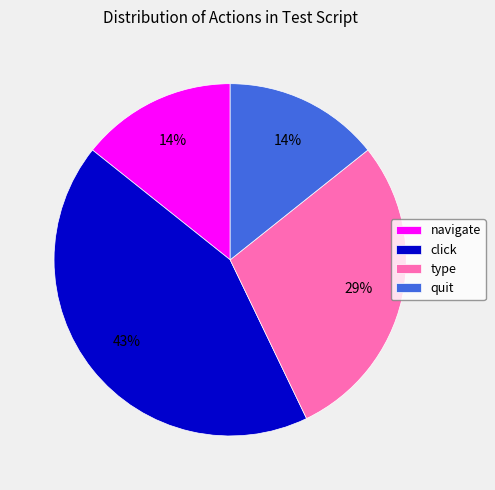

What percentage is the quit slice, to the nearest percent?

14%